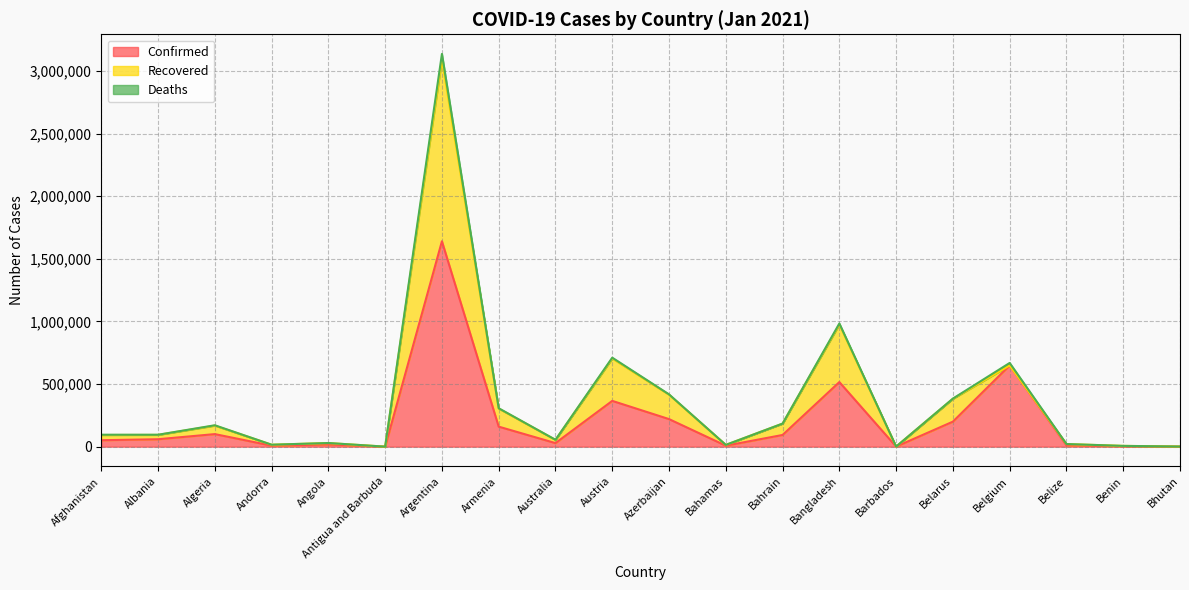

What position from the left is Azerbaijan?

11